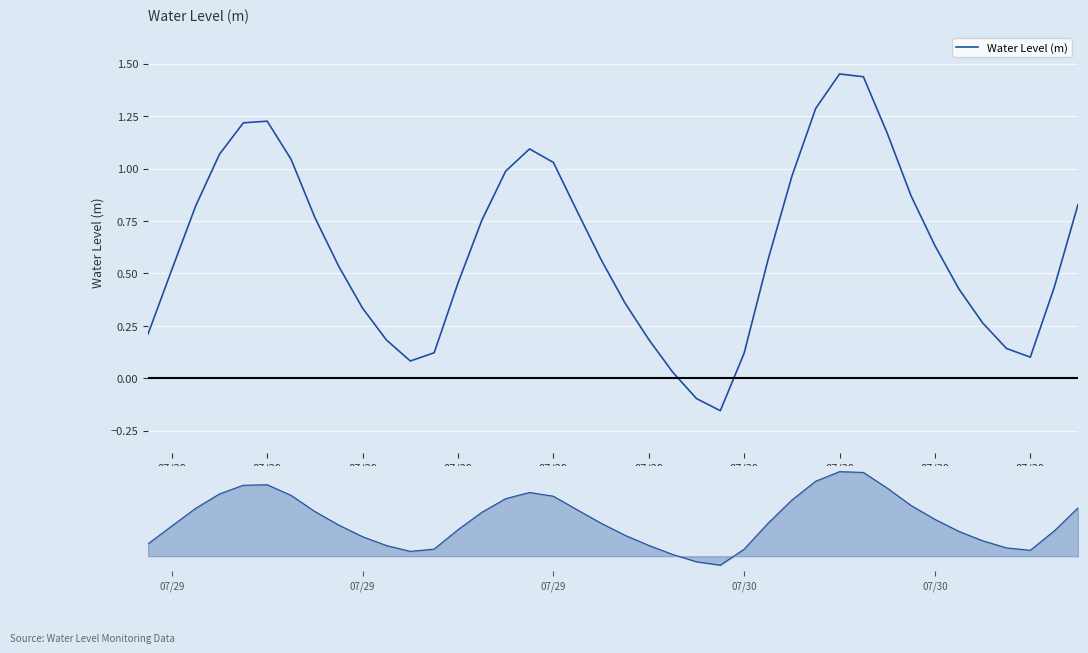

What is the sum of all values?

24.8